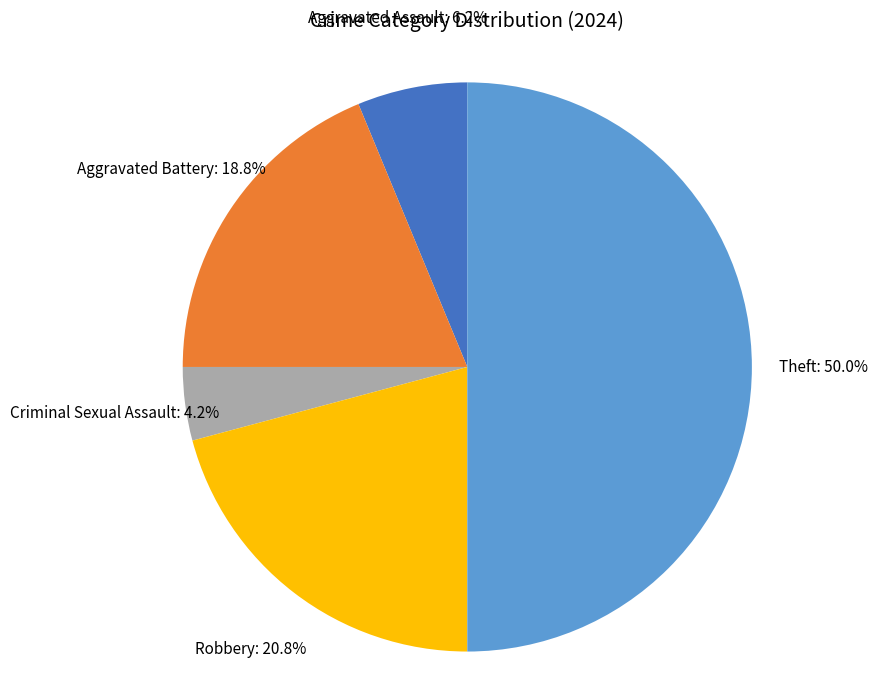

To the nearest percent, what is the average slice percentage?

20%